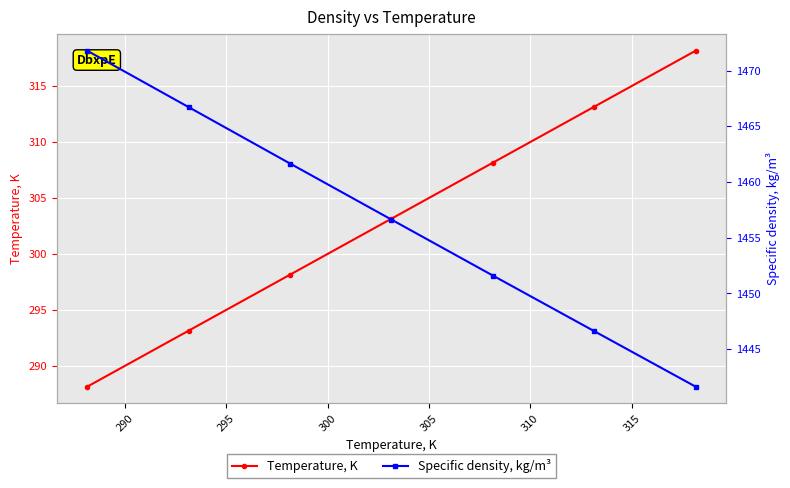

True or false: Specific density, kg/m³ and Temperature, K intersect in this chart.

False